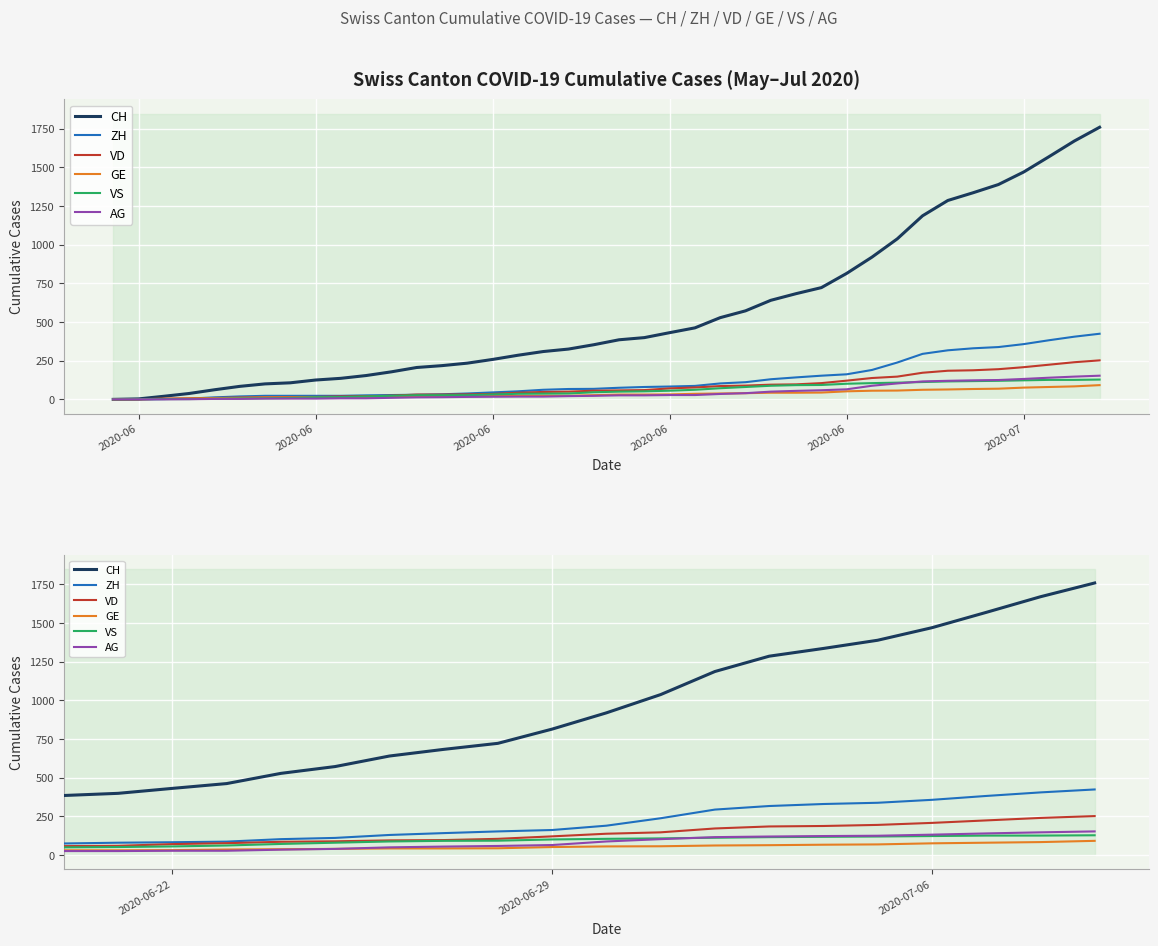

Where does the AG series first go above 26?

2020-06-22